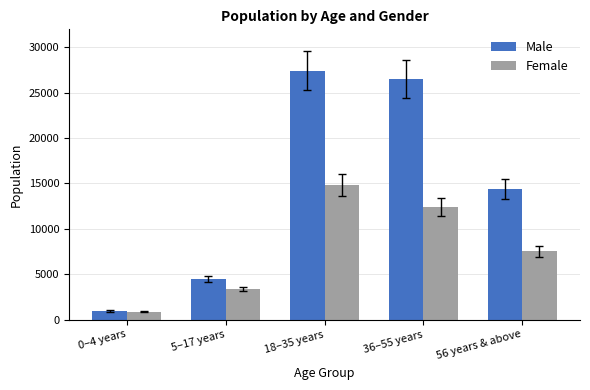

Does the chart contain stacked bars?

No